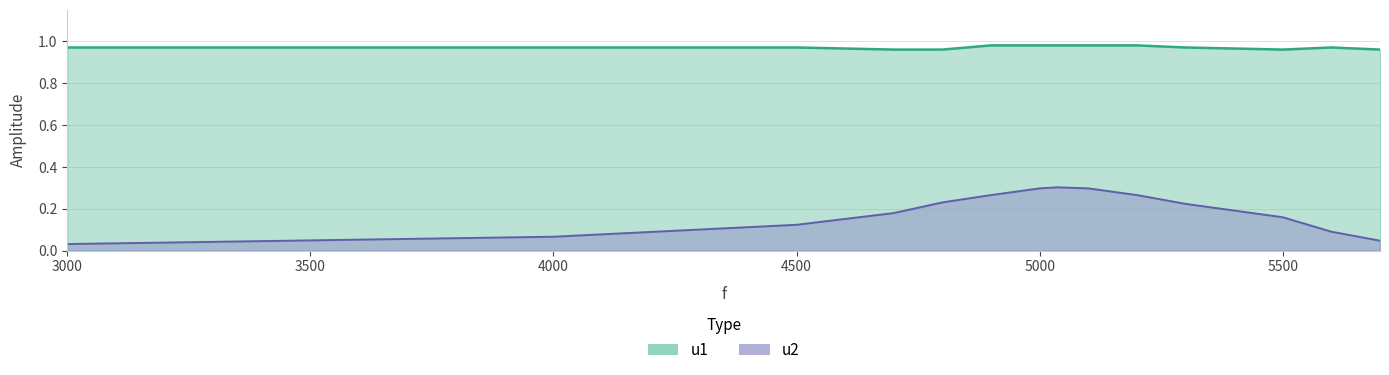

True or false: u1 and u2 cross at least once.

False